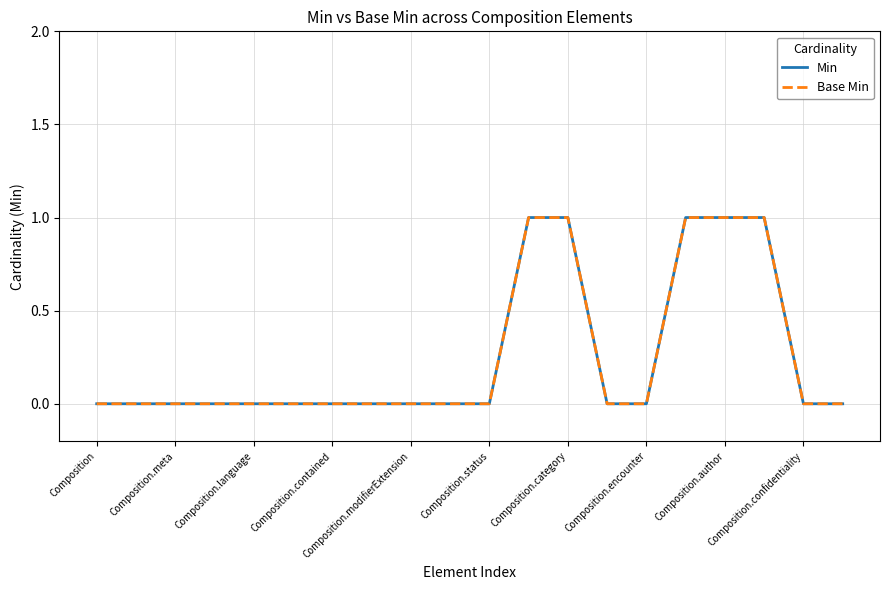

Is this an area chart (filled region under the line)?

No